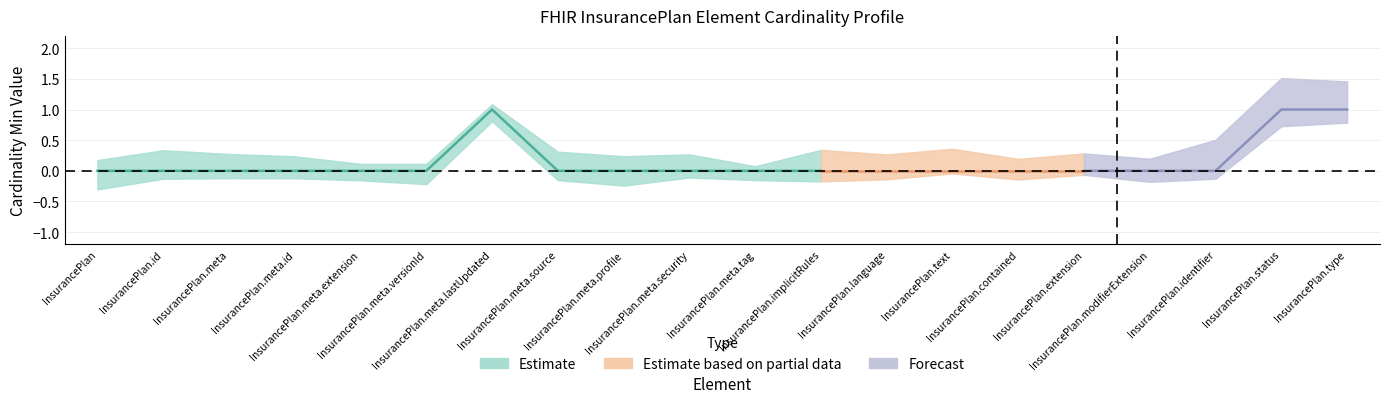

At which label is Min closest to 0?

InsurancePlan